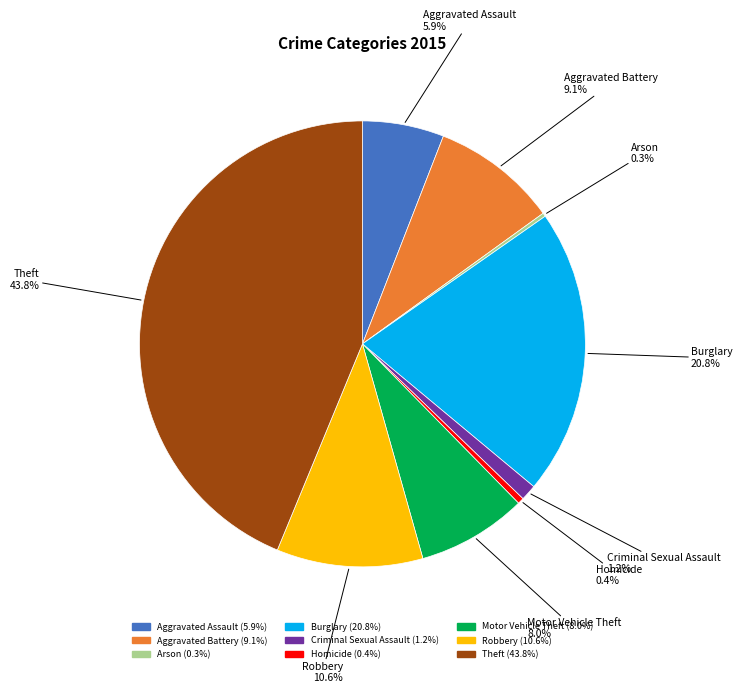

What portion of the pie excludes Aggravated Battery?

90.9%